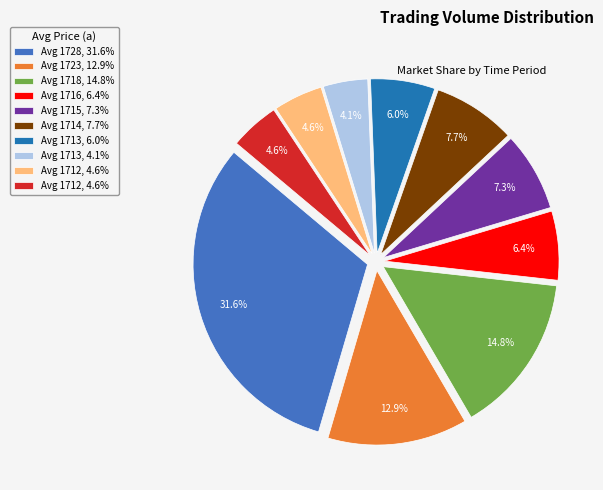

Does any single category account for the majority?

No